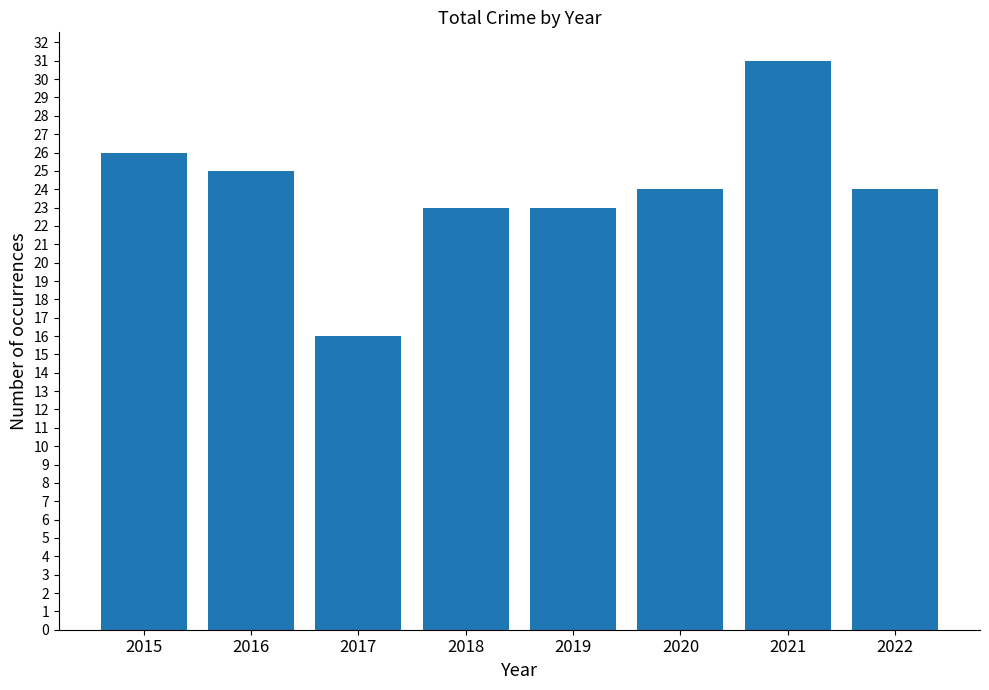

What is the difference between the maximum and minimum values?

15